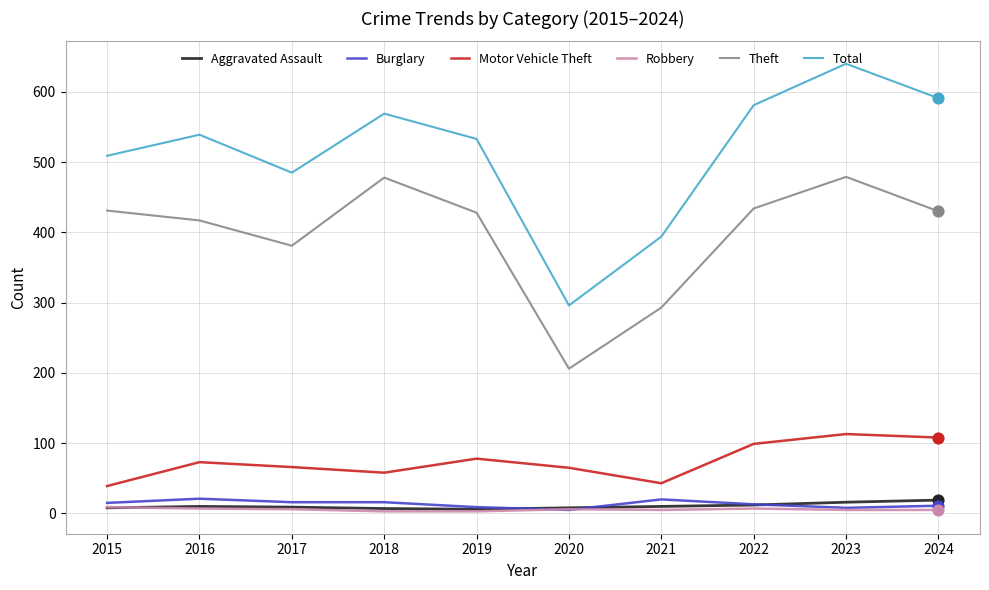

Which series changed the most between 2021 and 2024?

Total